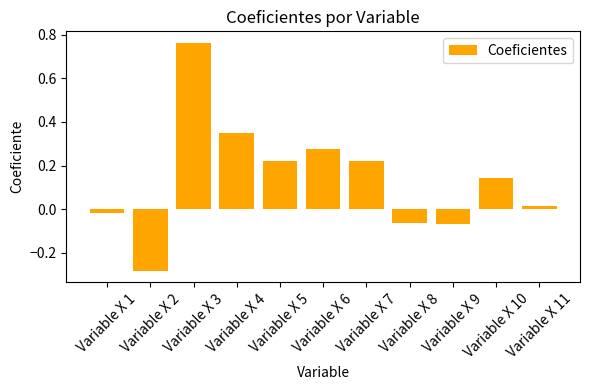

What is the difference between the maximum and minimum values?

1.0